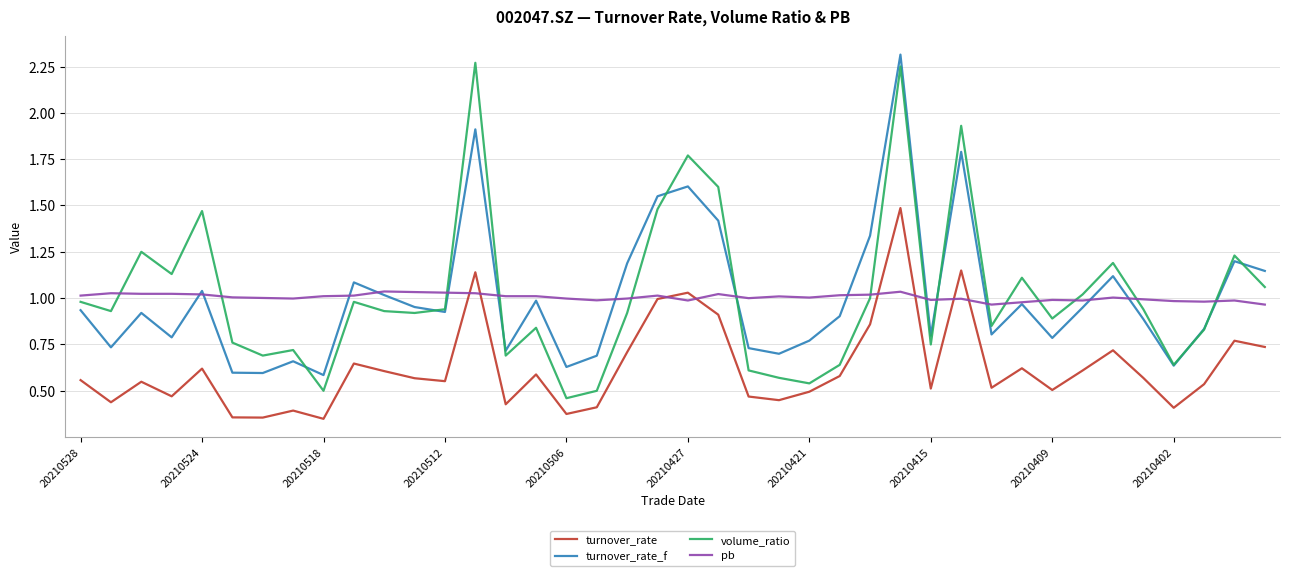

Does the chart display data point markers on the line(s)?

No